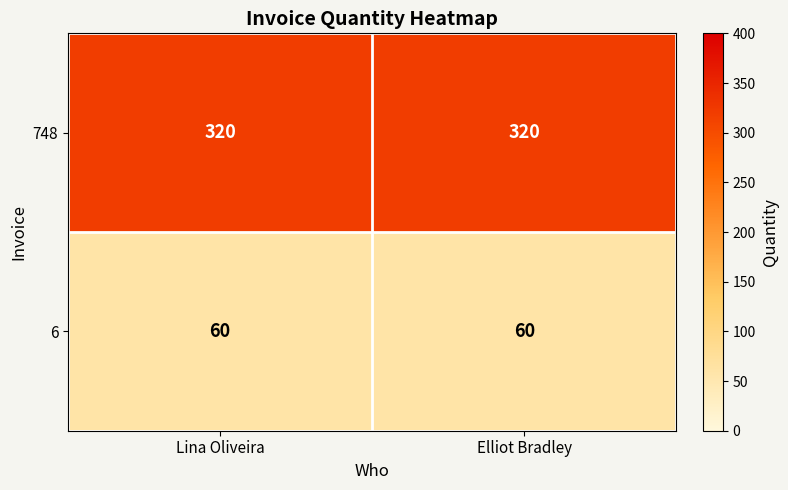

What is the smallest value displayed?

60